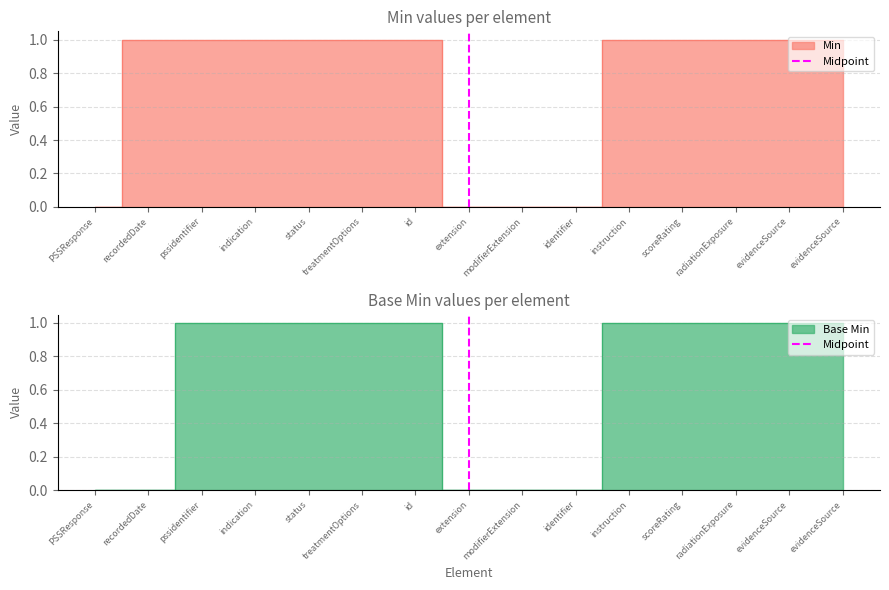

What is the label of the 1st point from the left?

PSSResponse